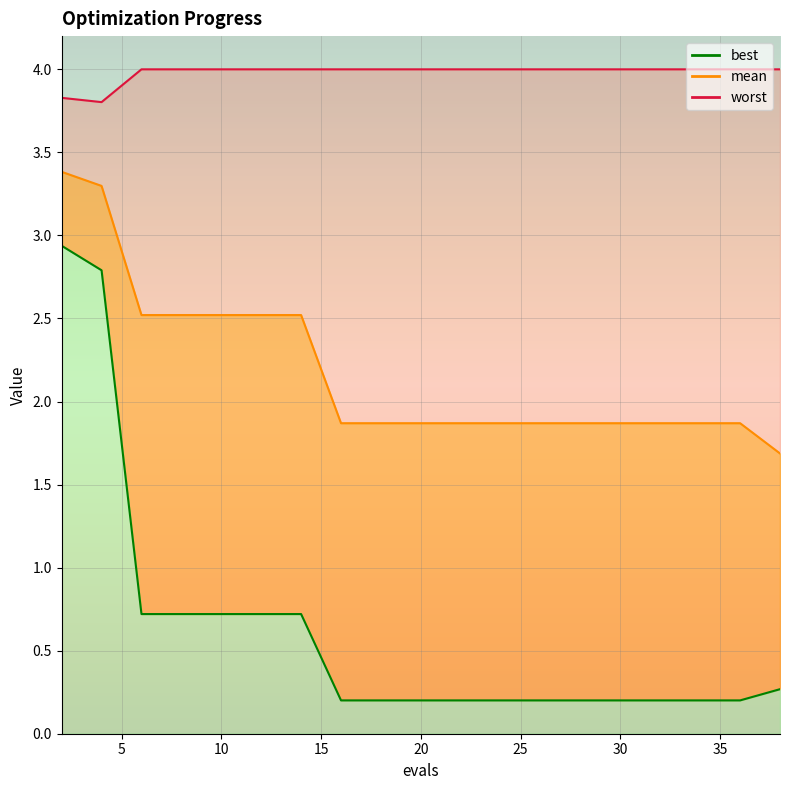

What is the approximate value of worst at 16?

4.0